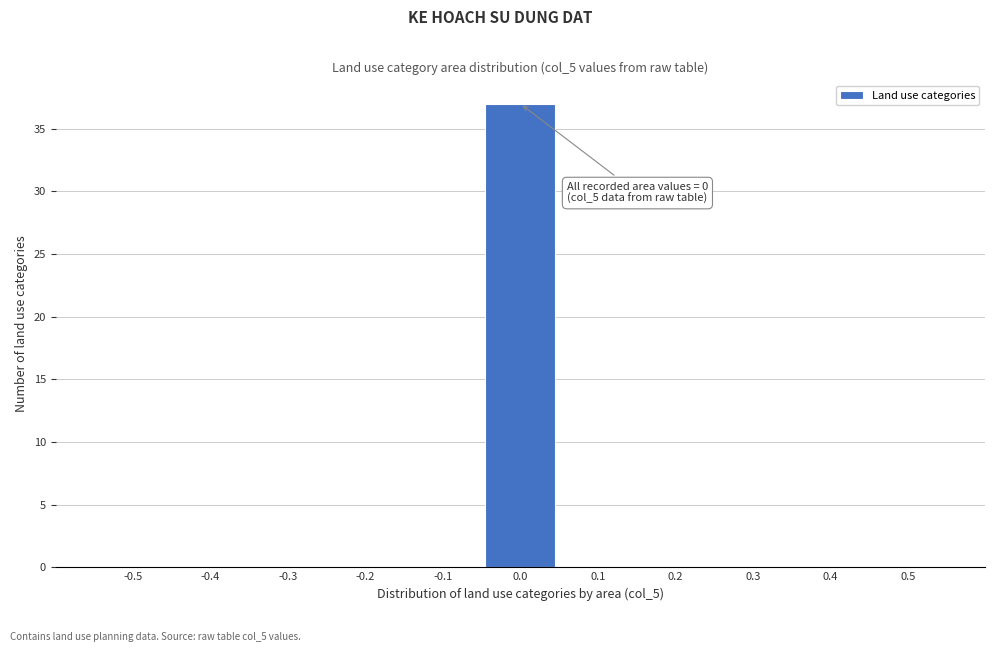

Reading left to right, list all the values displayed in this chart.

-0.5=0	-0.4=0	-0.3=0	-0.2=0	-0.1=0	0.0=37	0.1=0	0.2=0	0.3=0	0.4=0	0.5=0